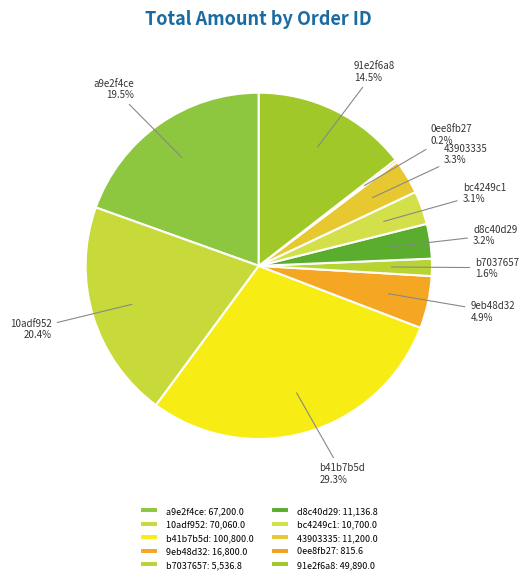

To the nearest percent, what is the combined percentage of 10adf952 and d8c40d29?

24%